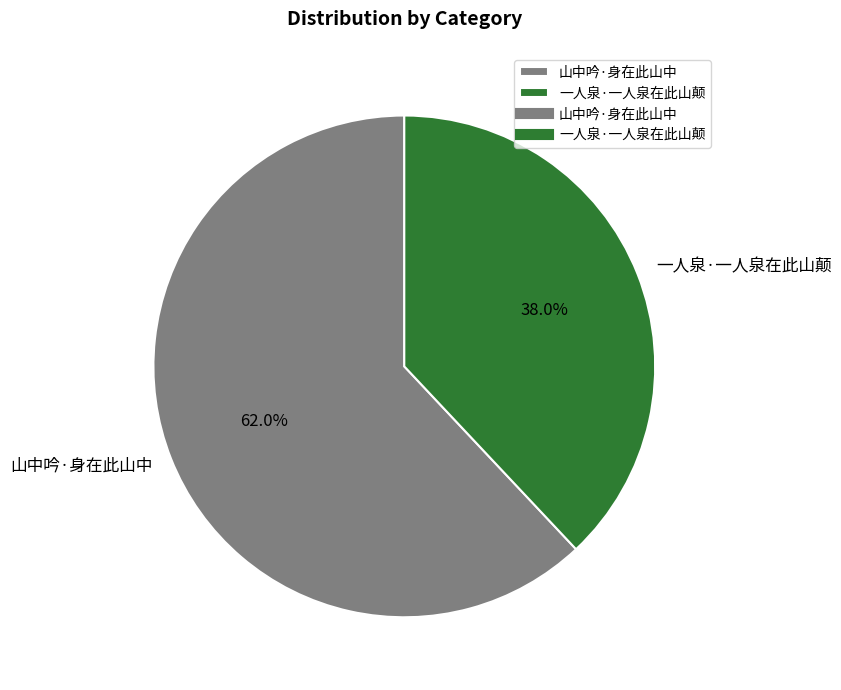

What percentage is the 一人泉·一人泉在此山颠 slice, to the nearest percent?

38%